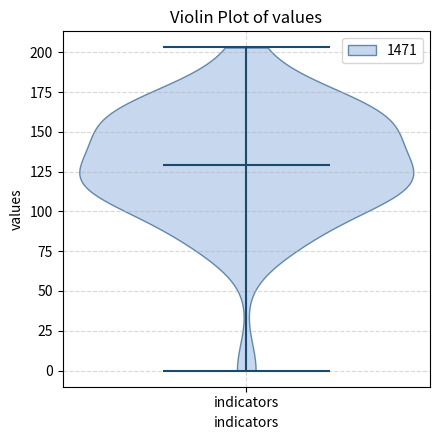

Read this violin plot against the y-axis: where its median line is, and the lowest and highest points the violin reaches. The values are not printed on the chart, so give them approximately, as read against the axis.

median line 130, lowest point 0, highest point 205